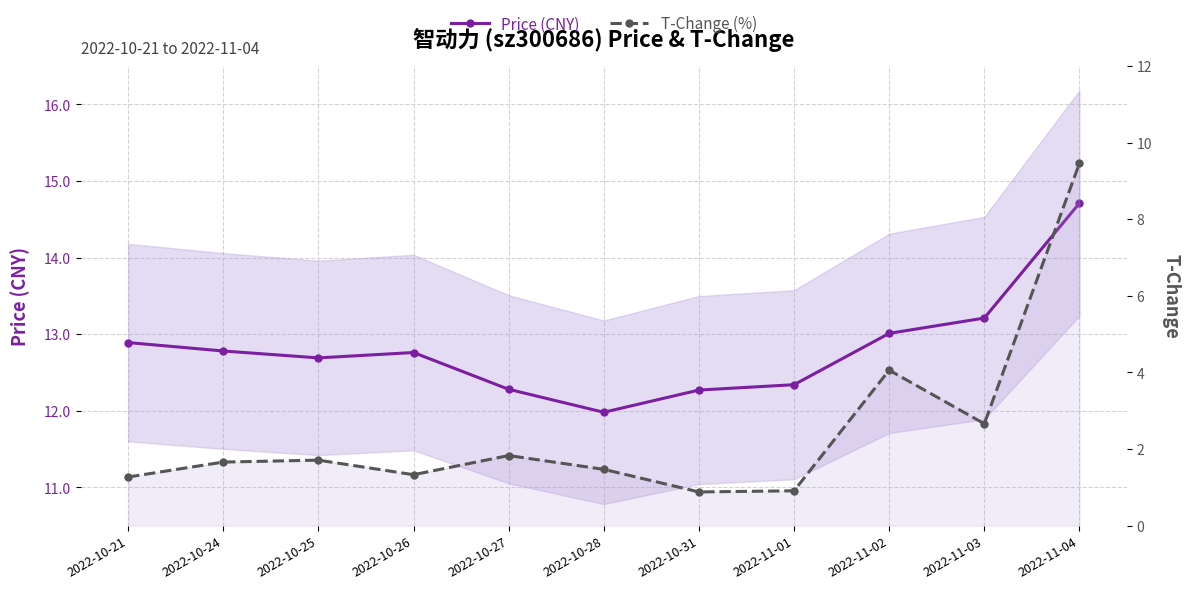

Which series changed the most between 2022-10-21 and 2022-11-01?

Price (CNY)